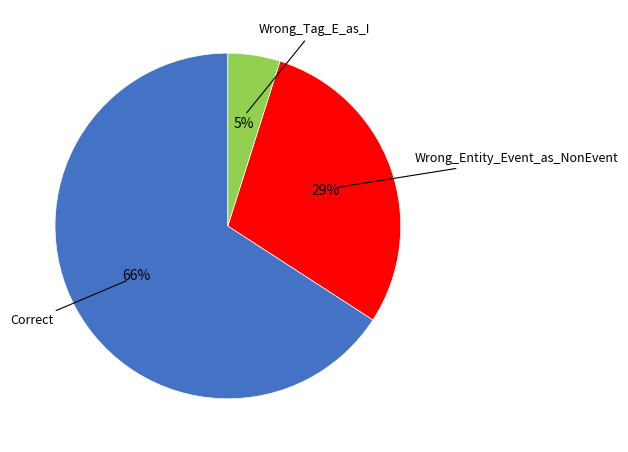

To the nearest percent, what is the average slice percentage?

33%